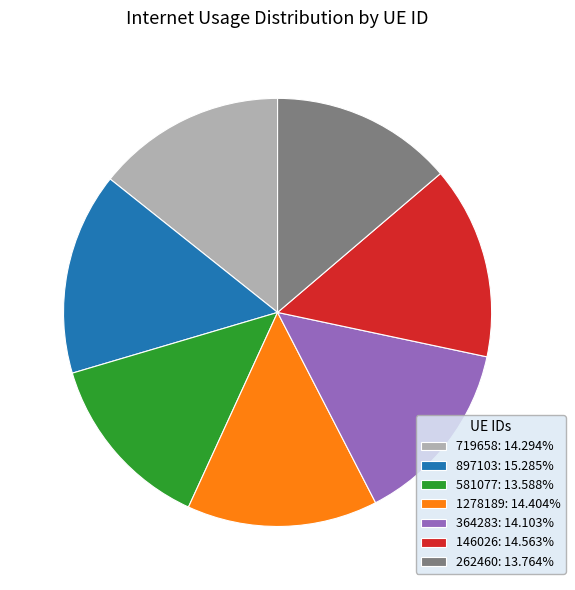

How many segments does this pie chart have?

7